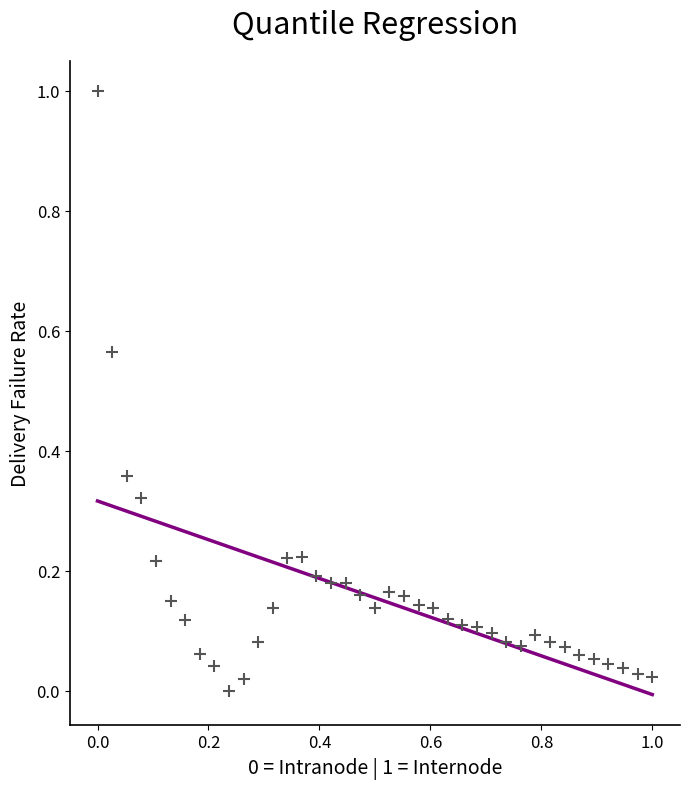

What is the range of Y values (max minus min)?

1.0